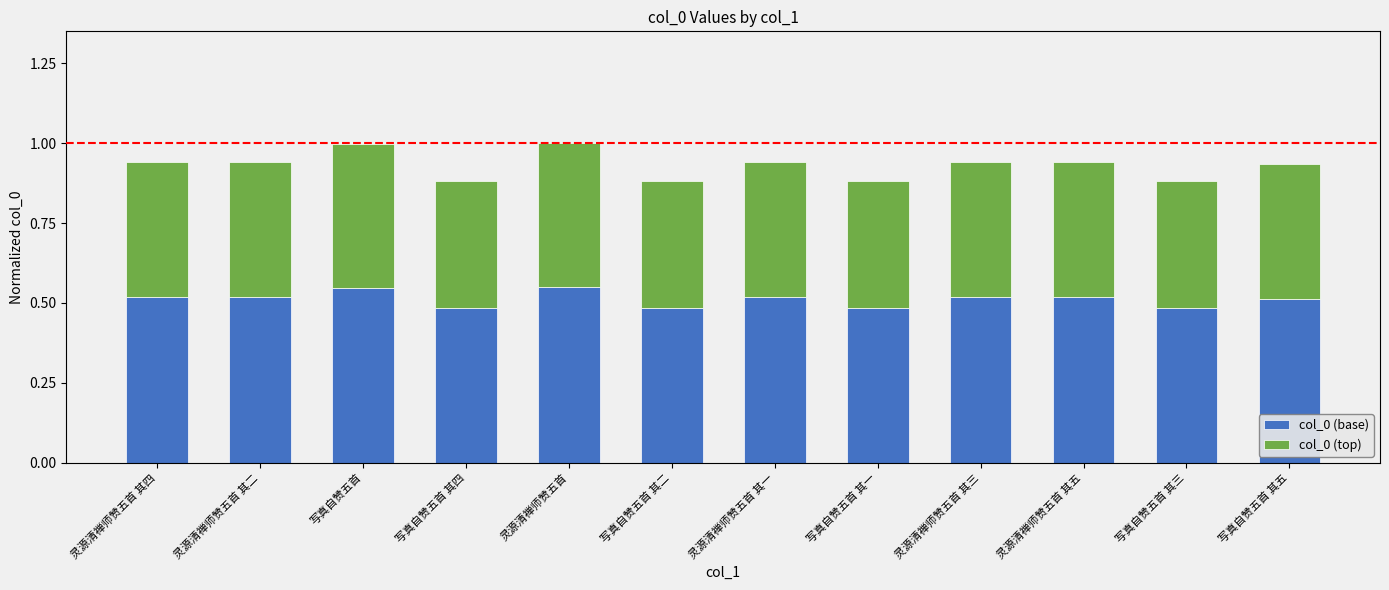

Is it true that col_0 (base) equals 0.3 at 灵源清禅师赞五首 其二?

False